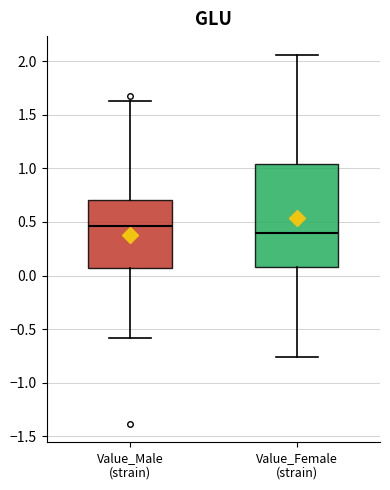

Reading left to right, read every box against the y-axis: the position of its median line, the range the box covers, and the ends of its whiskers. The values are not printed on the chart, so give them approximately, as read against the axis.

Value_Male (strain): median 0.45, box 0.05 to 0.70, whiskers -0.60 to 1.65
Value_Female (strain): median 0.40, box 0.10 to 1.05, whiskers -0.75 to 2.05